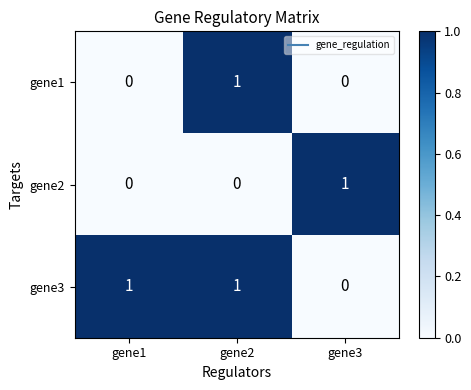

What is the maximum value shown in the chart?

1